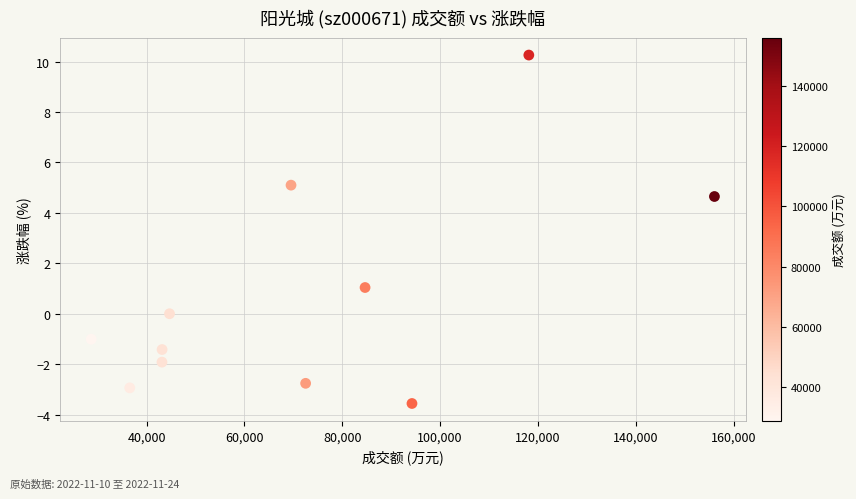

What Y value in the scatter plot is closest to 3?

4.7